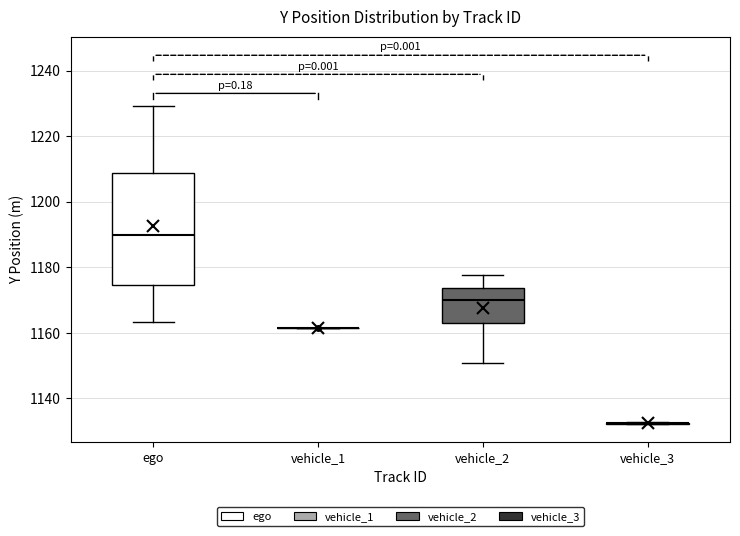

Reading left to right, transcribe this box plot: for each box, give where its median line is, the range the box spans, and where its two whiskers end, as read against the y-axis. The values are not printed on the chart, so give them approximately, as read against the axis.

ego: median 1190, box 1174 to 1208, whiskers 1164 to 1230
vehicle_1: box collapsed to a line at 1162, whiskers 1162 to 1162
vehicle_2: median 1170, box 1162 to 1174, whiskers 1150 to 1178
vehicle_3: box collapsed to a line at 1132, whiskers 1132 to 1132